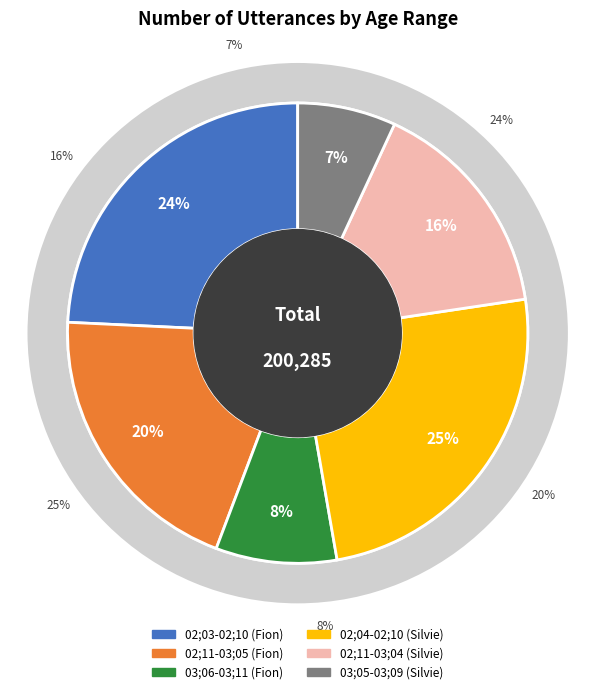

What is the largest slice in the pie chart?

02;04-02;10 (Silvie)